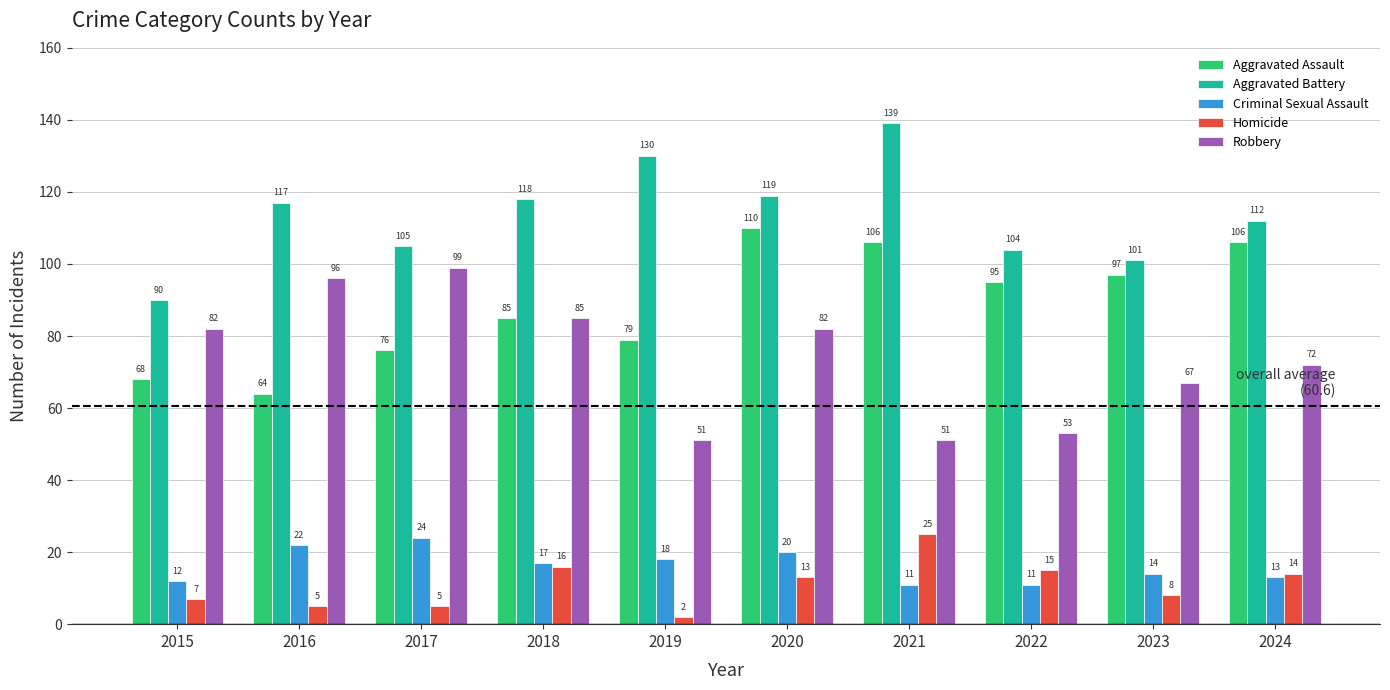

What is the value of the Aggravated Assault bar at the 8th from the left?

95